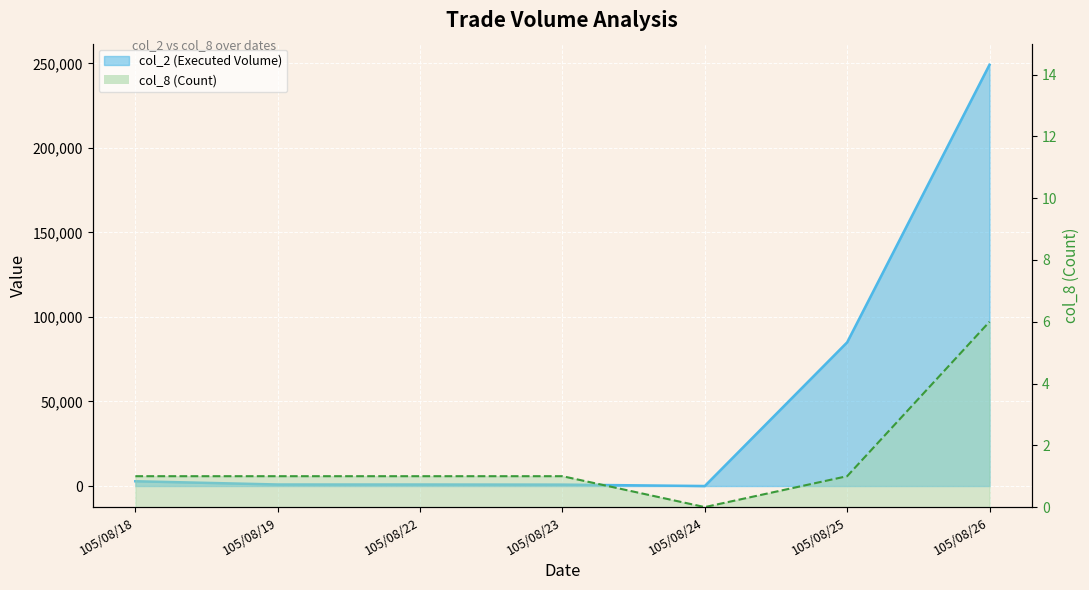

True or false: col_2 and col_8 intersect in this chart.

False